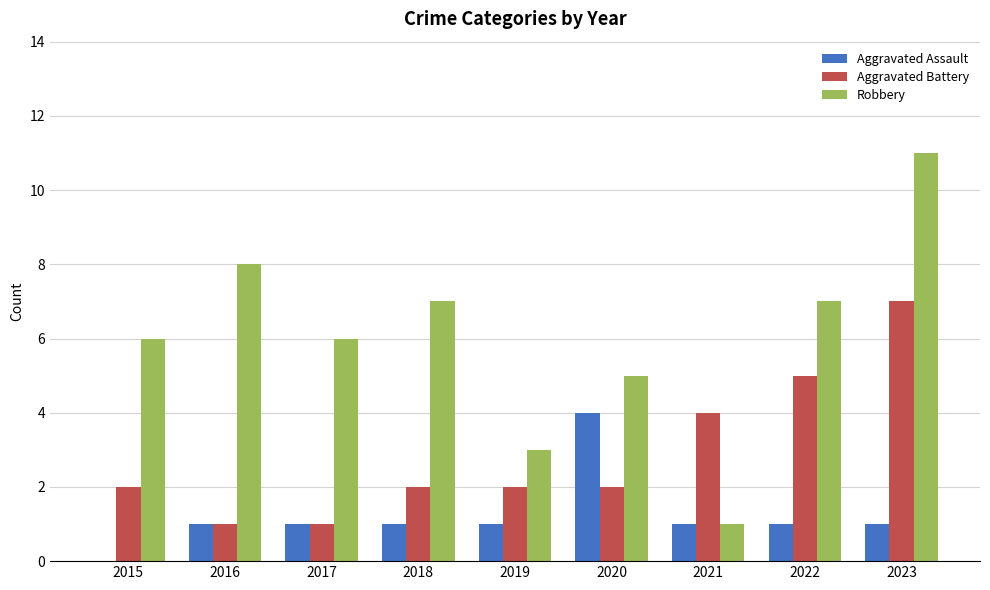

What is the sum of all Robbery values?

54